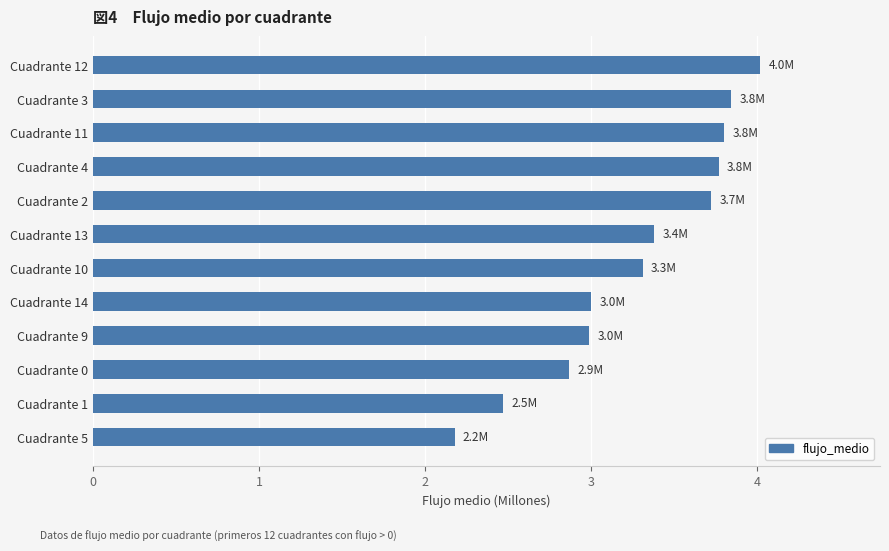

Reading top to bottom, what are all the values shown in this chart?

4.0	3.8	3.8	3.8	3.7	3.4	3.3	3.0	3.0	2.9	2.5	2.2